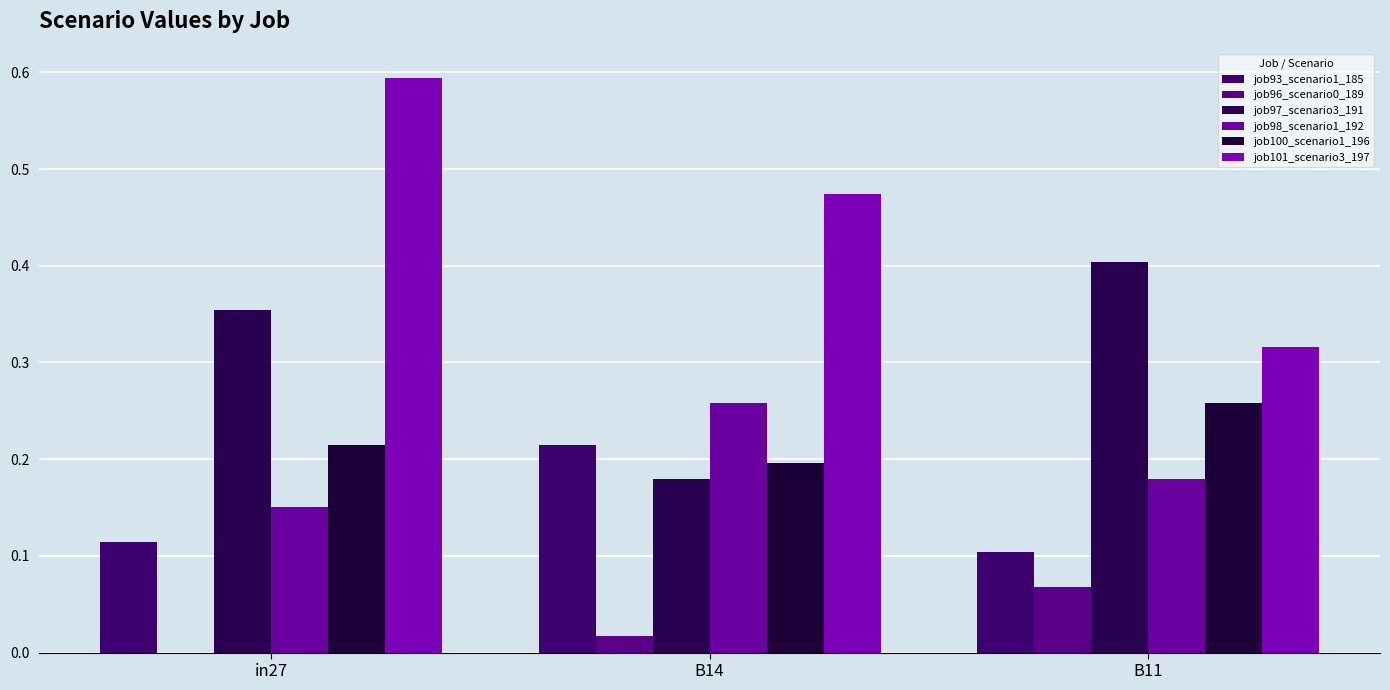

Which series has the largest range (max minus min)?

job101_scenario3_197